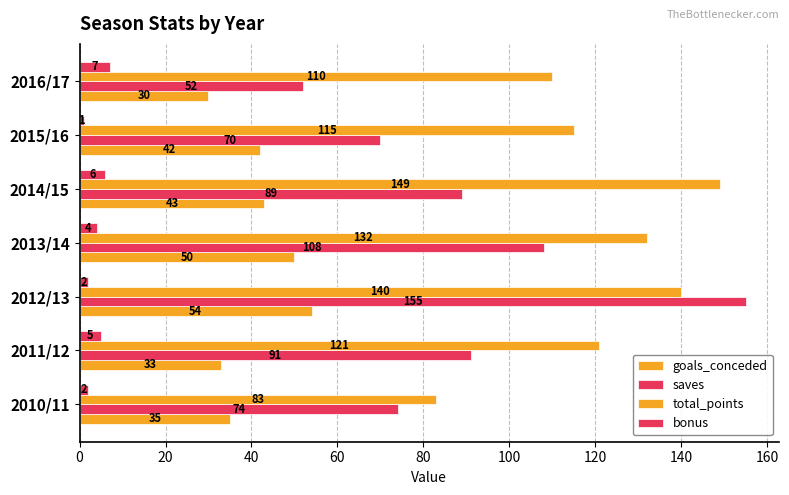

What is the value of the saves bar at the 7th from the left?

52